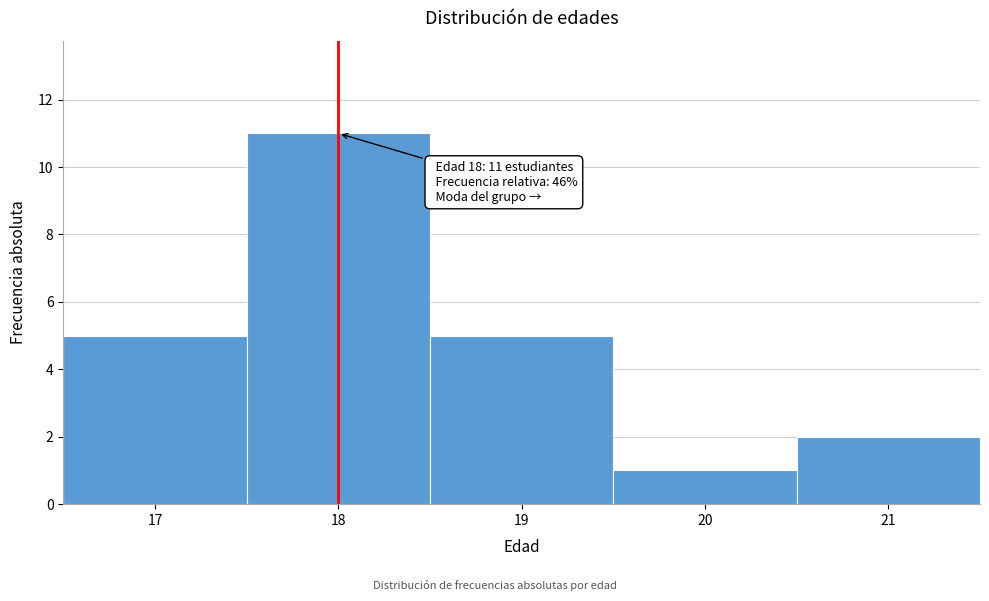

Reading left to right, transcribe all the data shown in this chart.

5	11	5	1	2